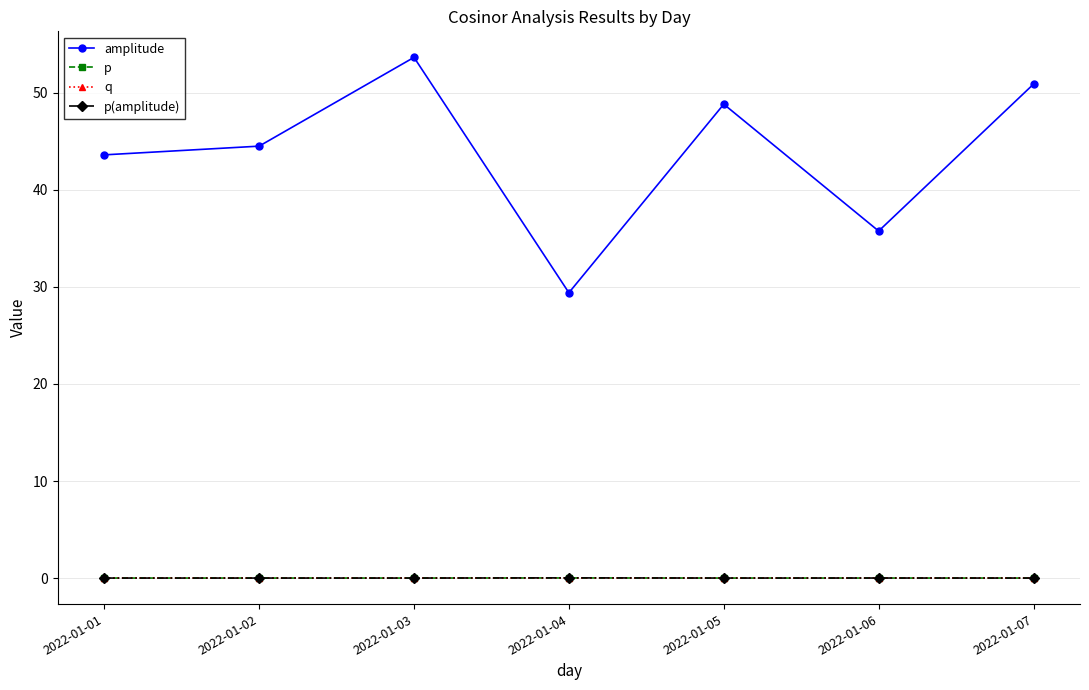

Rank the series by their maximum value, from highest to lowest.

amplitude, p(amplitude), p, q